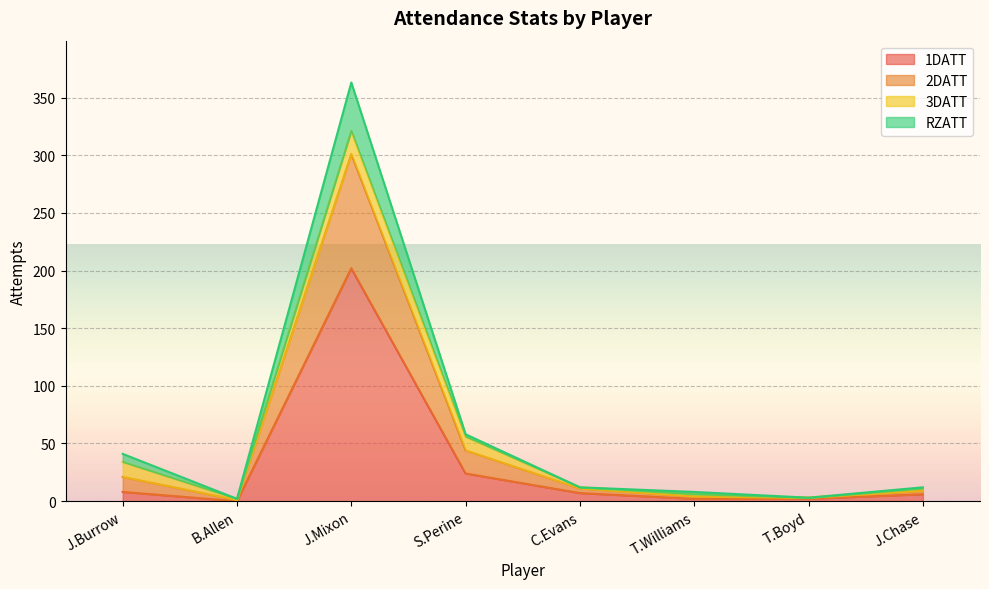

Where does the RZATT series first go above 12?

J.Burrow